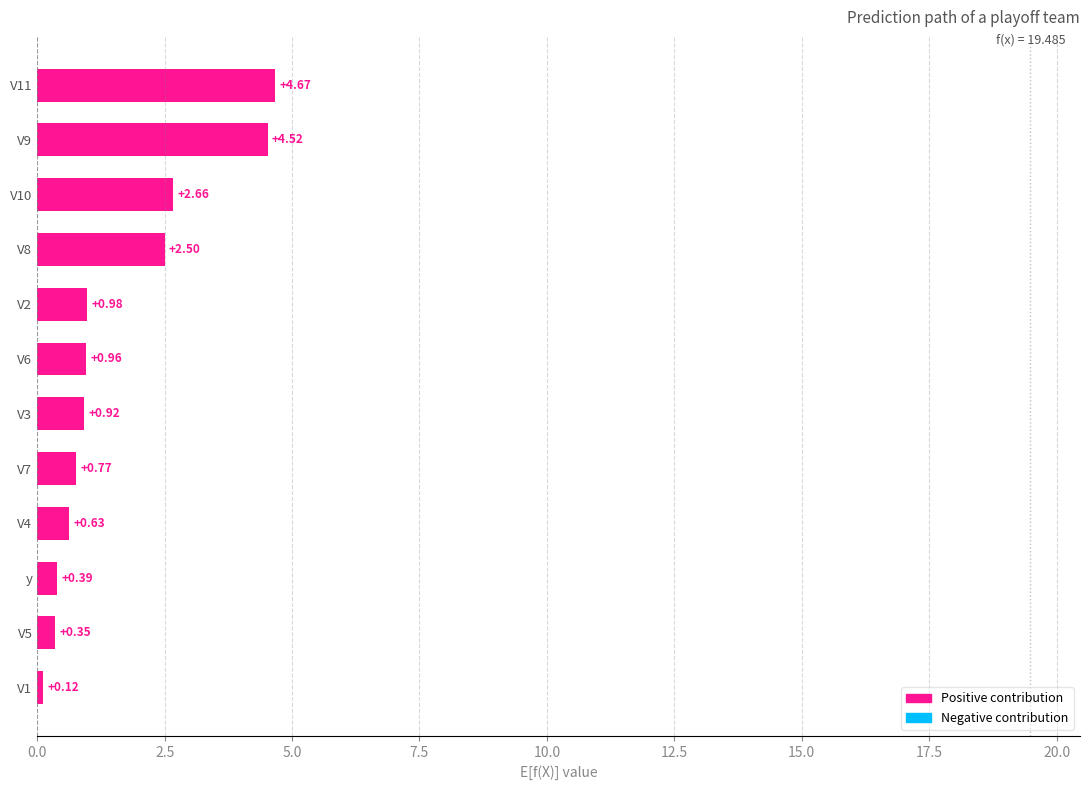

Between V10 and V4, which is larger?

V10